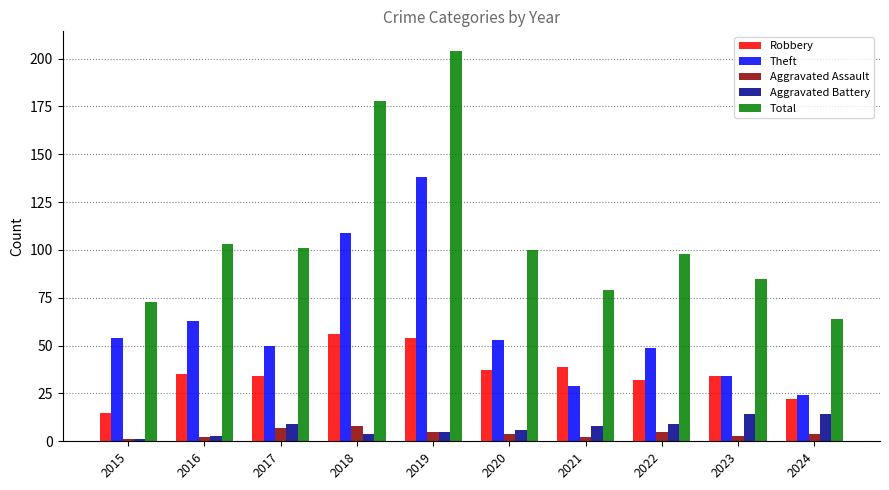

True or false: Aggravated Battery has a value of 4 at 2018.

True